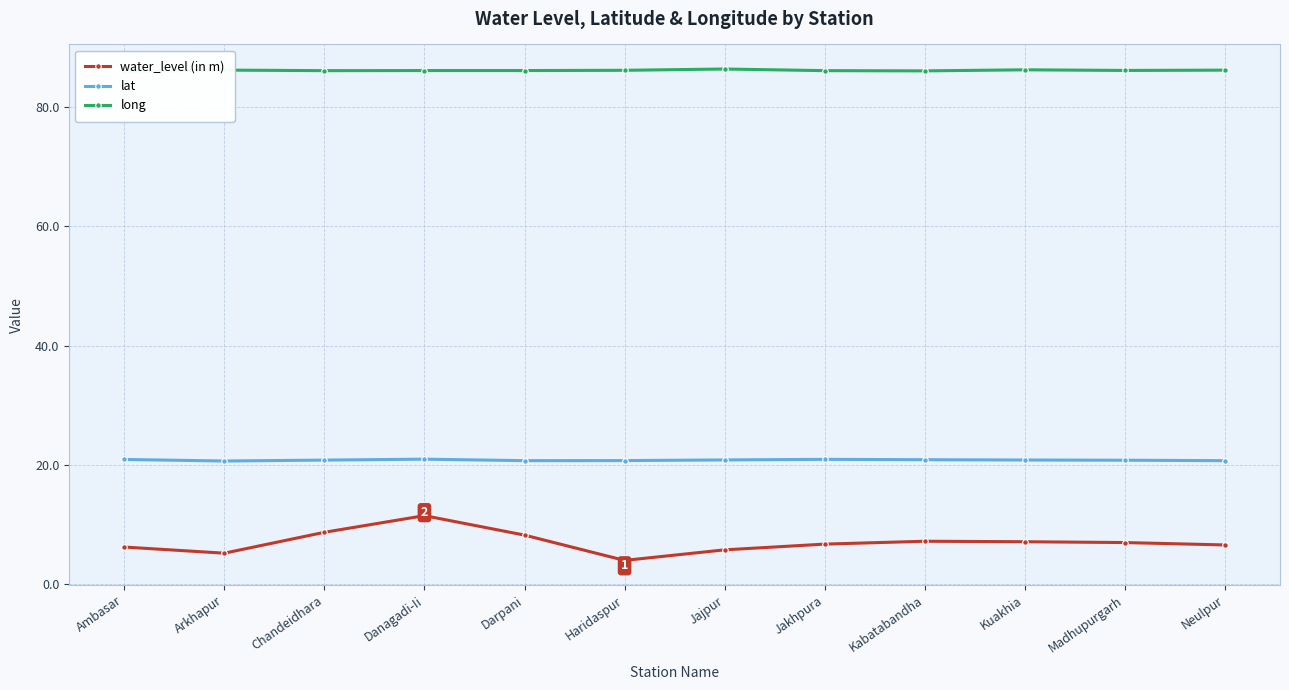

List the series in order of their overall mean, lowest first.

water_level (in m), lat, long